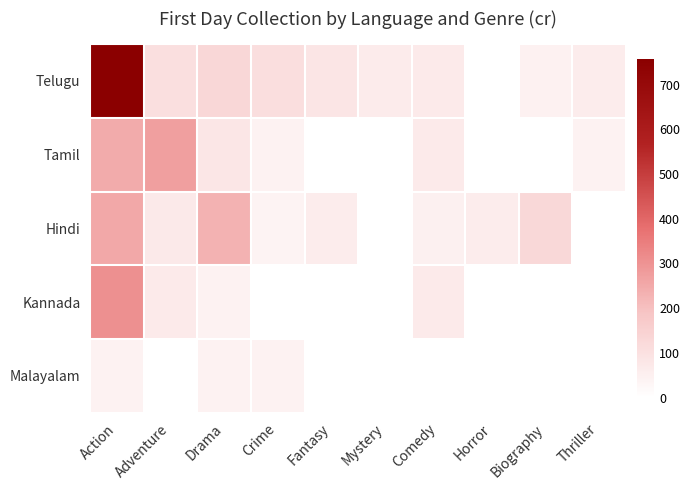

List the series in order of their peak value, highest first.

Telugu, Kannada, Tamil, Hindi, Malayalam